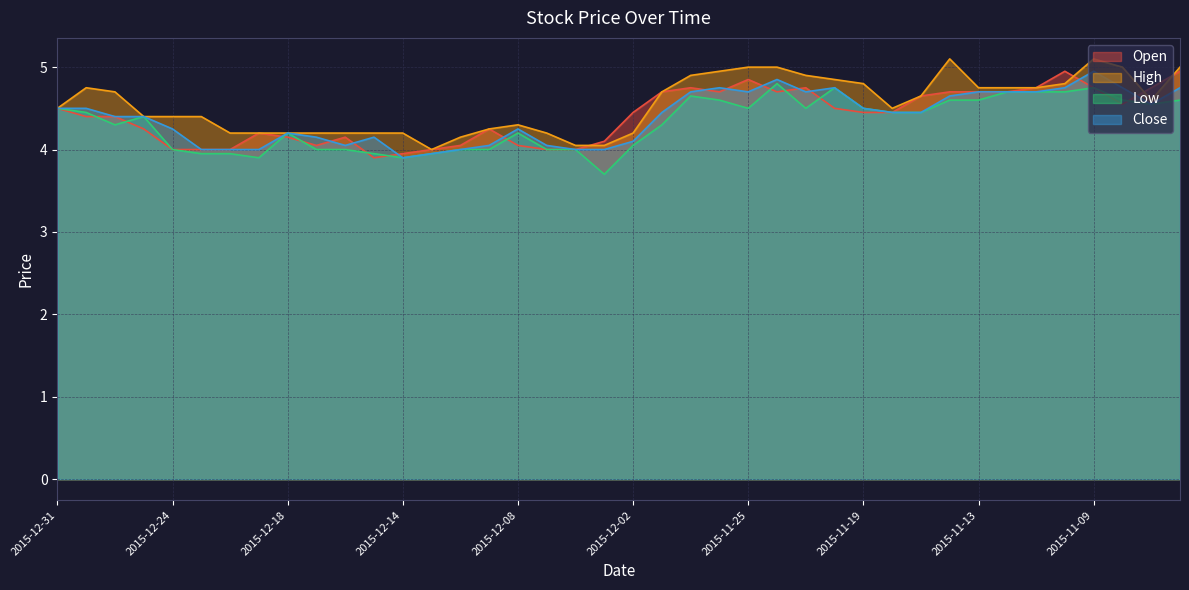

What are all the series names shown in the legend?

Open, High, Low, Close